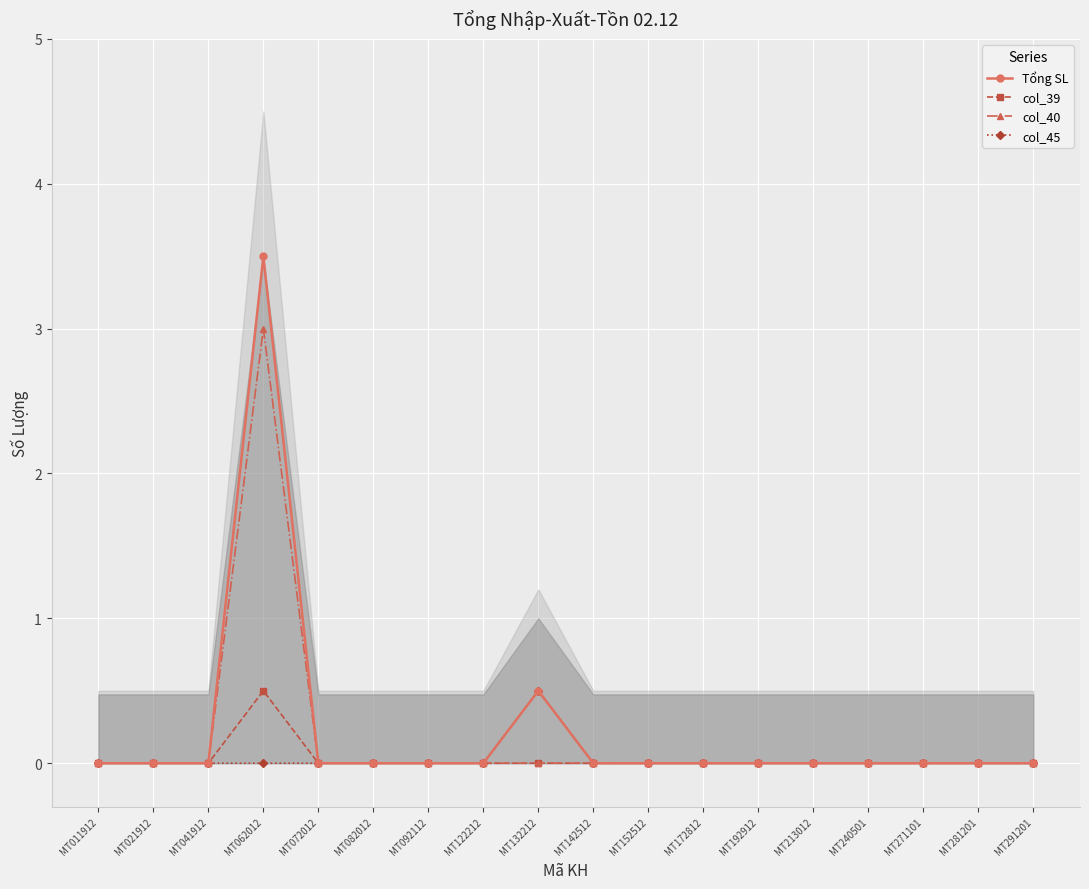

At which category is the sum across all series the highest?

MT062012